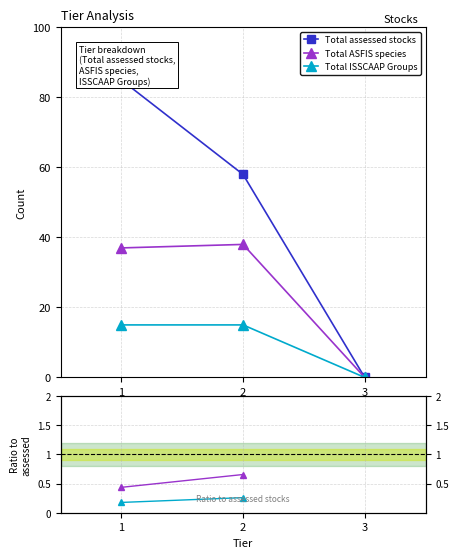

What is the difference between the highest and lowest values at 1?

84.8